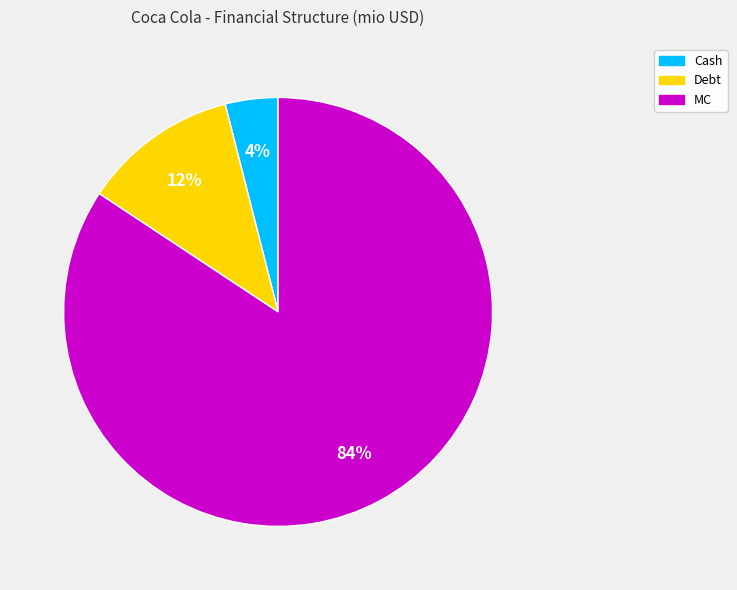

Does any single category account for the majority?

Yes